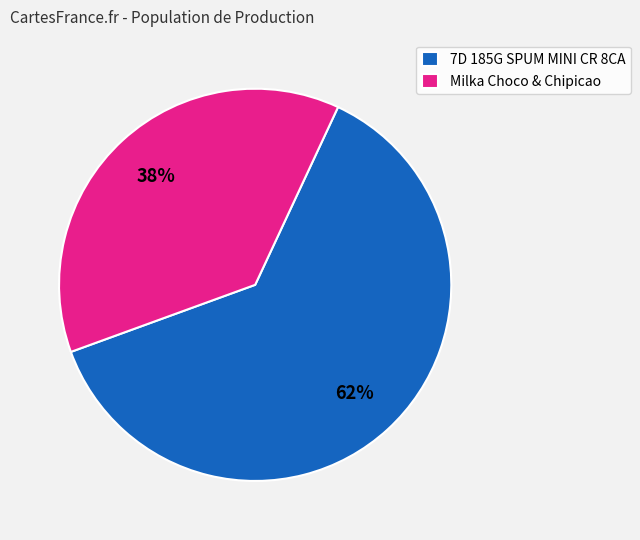

To the nearest percent, what is the combined percentage of 7D 185G SPUM MINI CR 8CA and Milka Choco & Chipicao?

100%